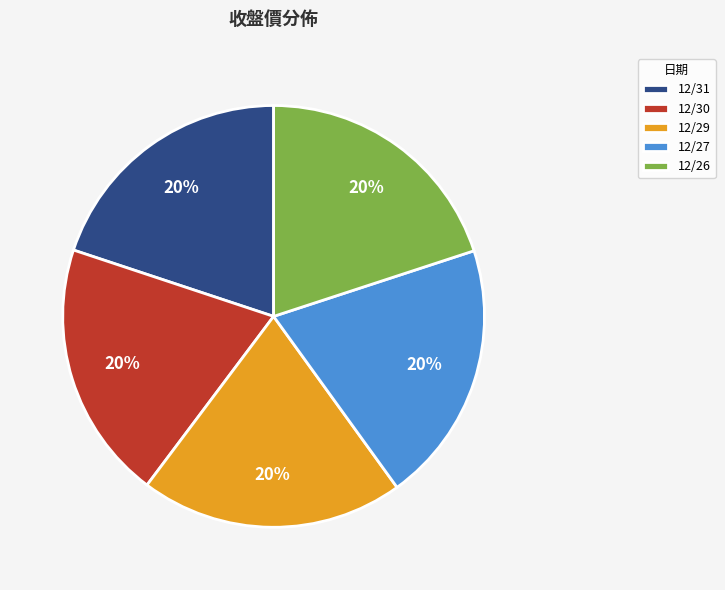

Is there any slice that represents more than half of the pie?

No